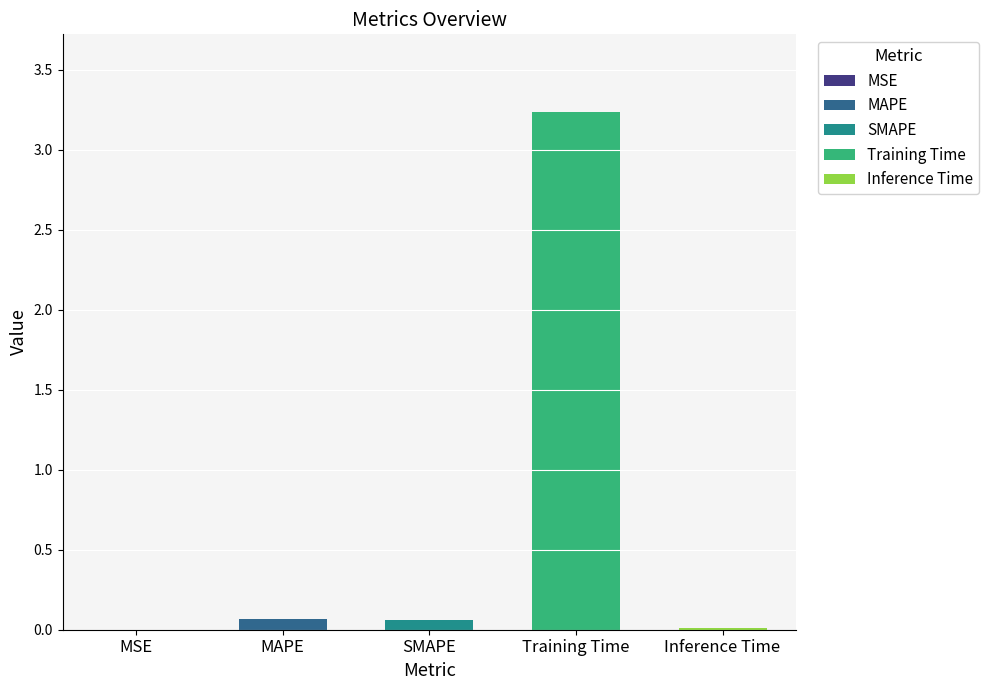

Between MSE and Training Time, which is larger?

Training Time